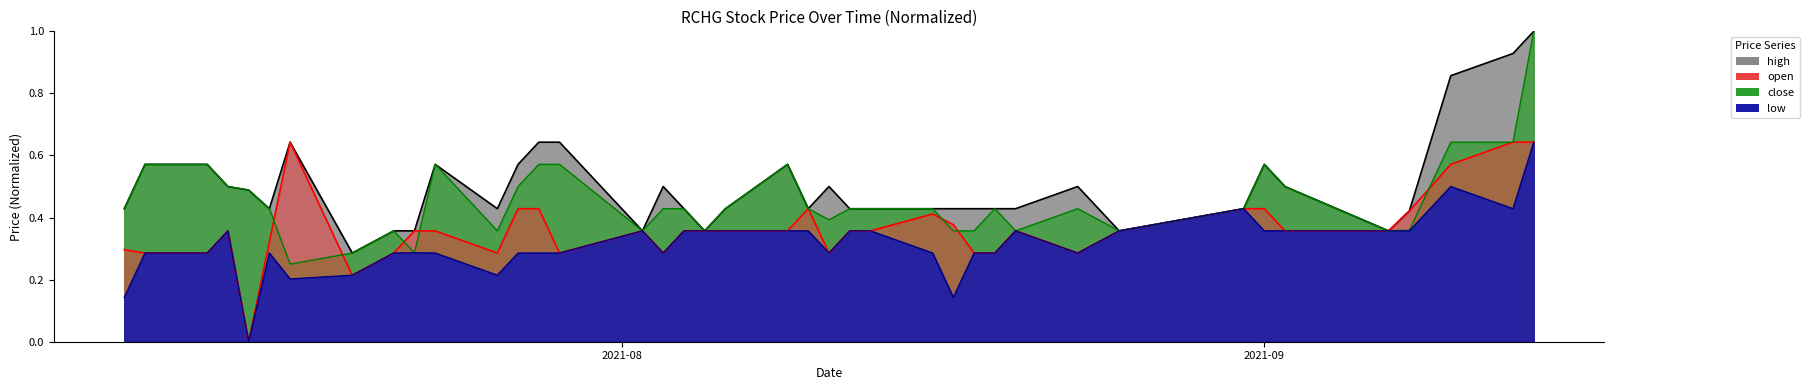

Which series has the largest range (max minus min)?

close_line